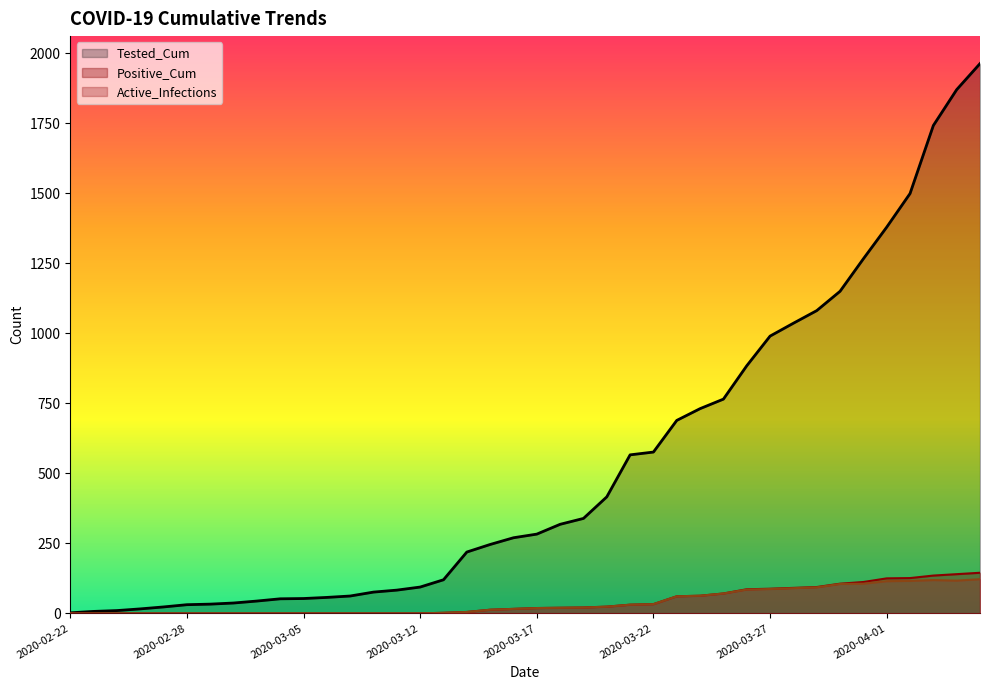

What is the spread (max minus min) of values at 2020-03-06?

57